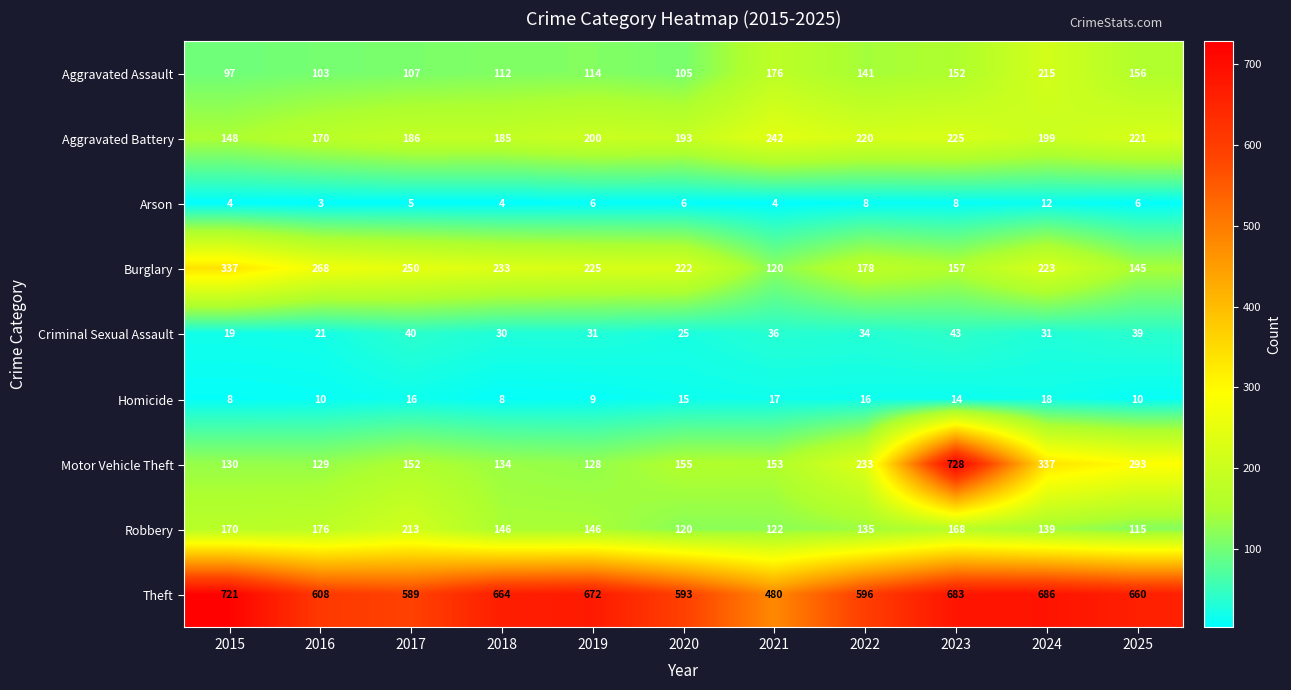

At 2023, list the series in order from largest to smallest.

Motor Vehicle Theft, Theft, Aggravated Battery, Robbery, Burglary, Aggravated Assault, Criminal Sexual Assault, Homicide, Arson